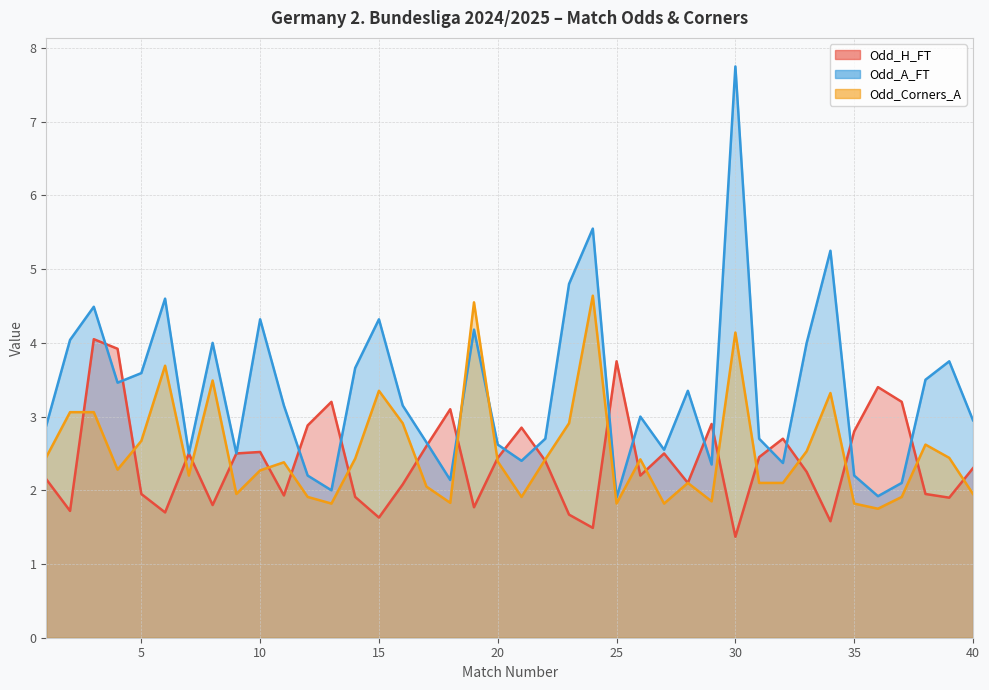

At which category is the sum across all series the highest?

30